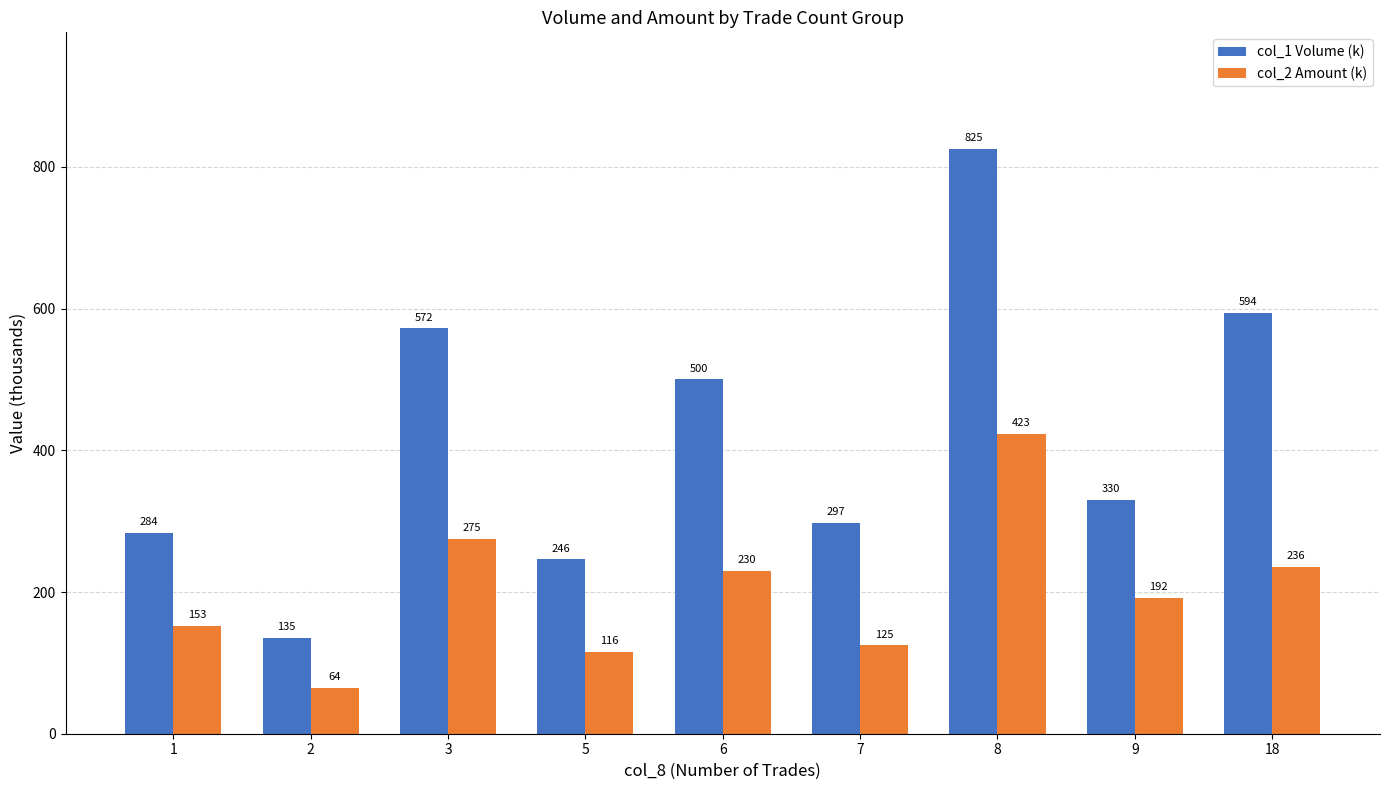

What is the maximum value shown in the chart?

825.0